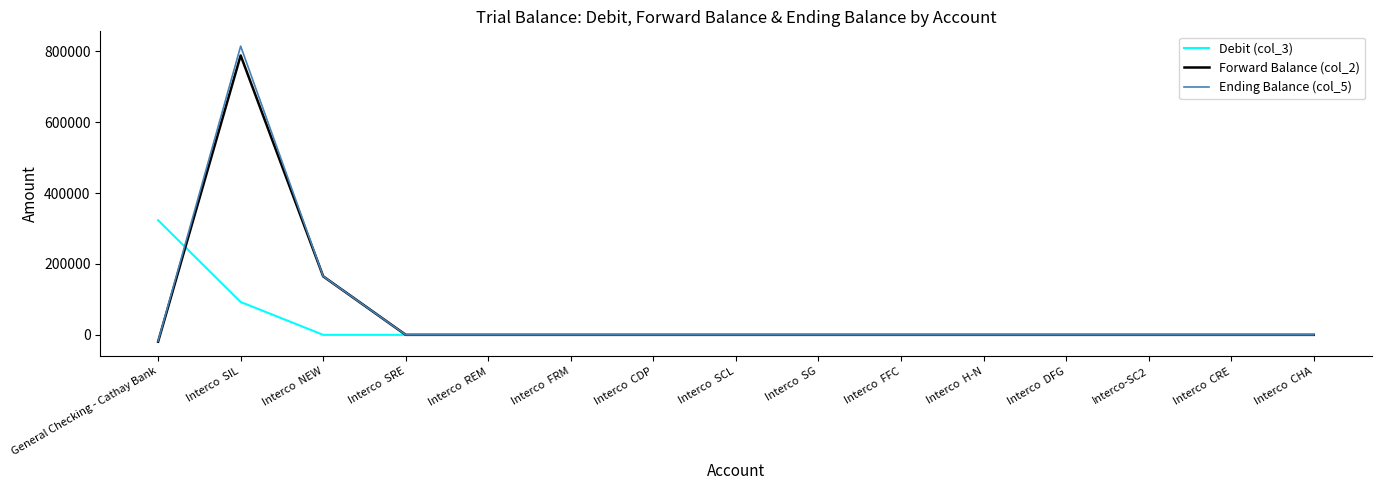

Where does the Ending Balance (col_5) series first go above 0?

Interco  SIL